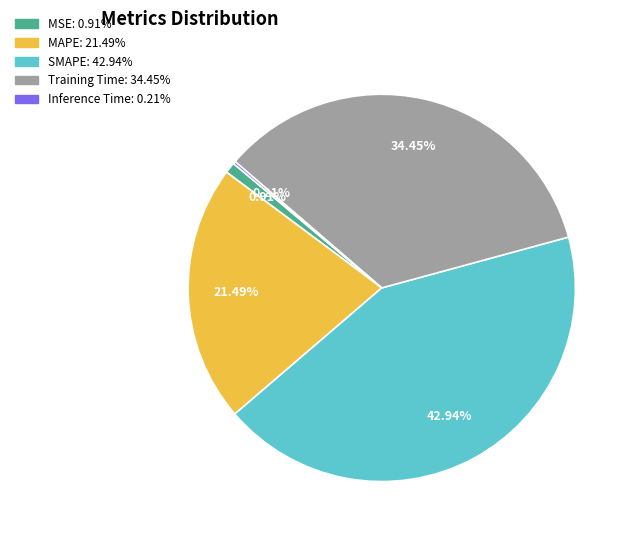

What is the largest slice in the pie chart?

SMAPE